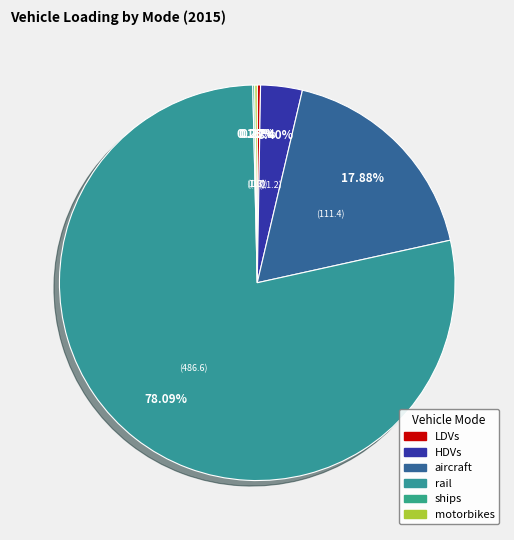

How many segments does this pie chart have?

6